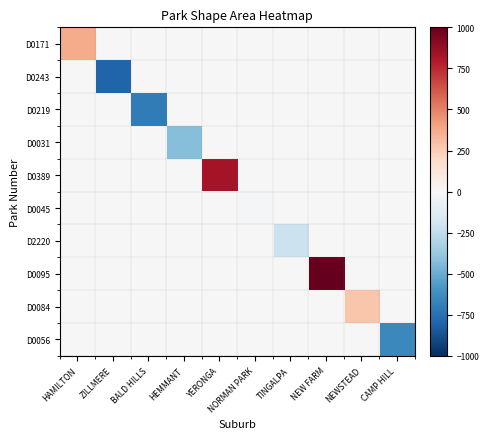

Rank the series at HAMILTON from highest to lowest value.

D0171, D0243, D0219, D0031, D0389, D0045, D2220, D0095, D0084, D0056